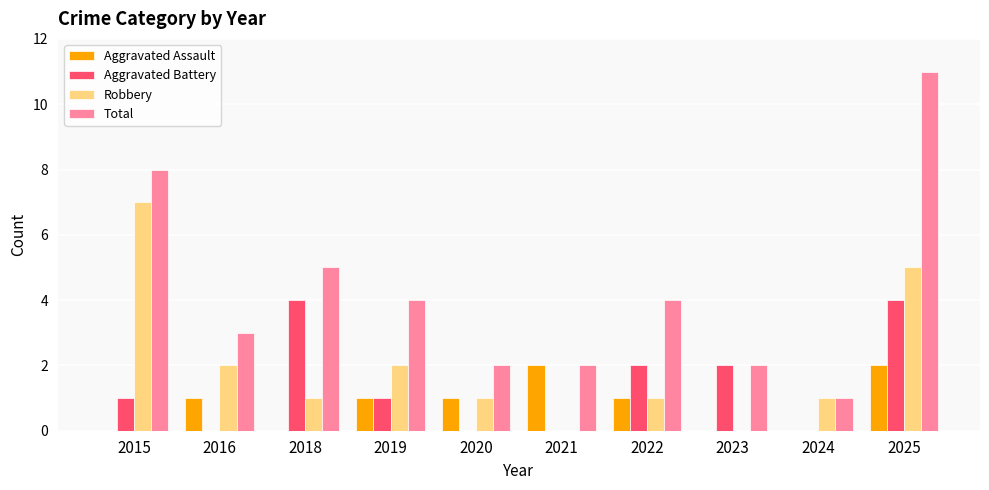

Which series has the largest total across all categories?

Total